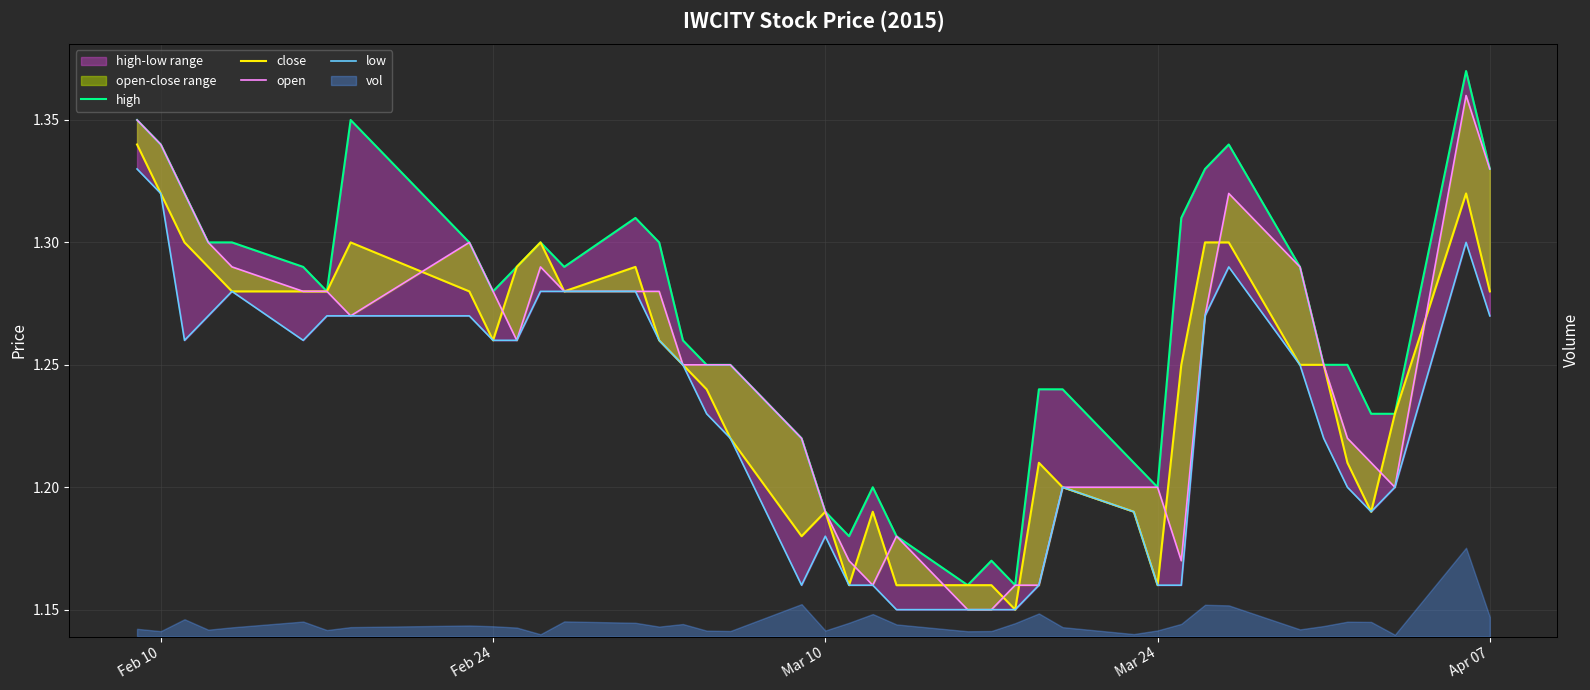

What is the difference between the maximum and minimum values in the low series?

0.2